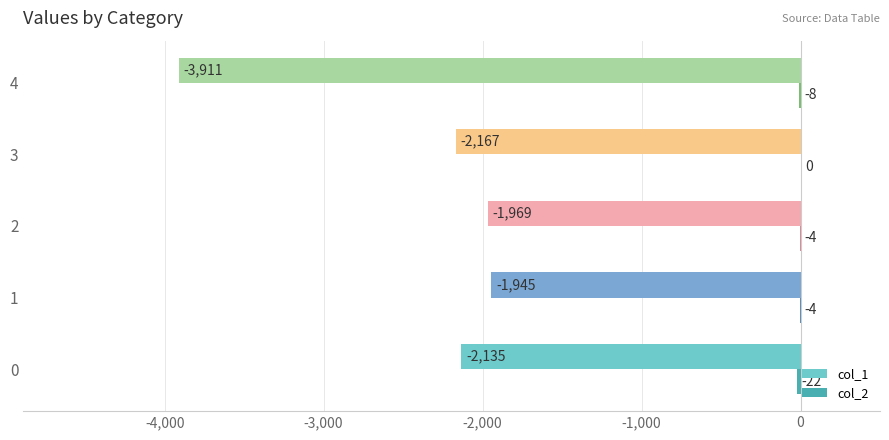

What value does the col_1 series have at 0?

-2135